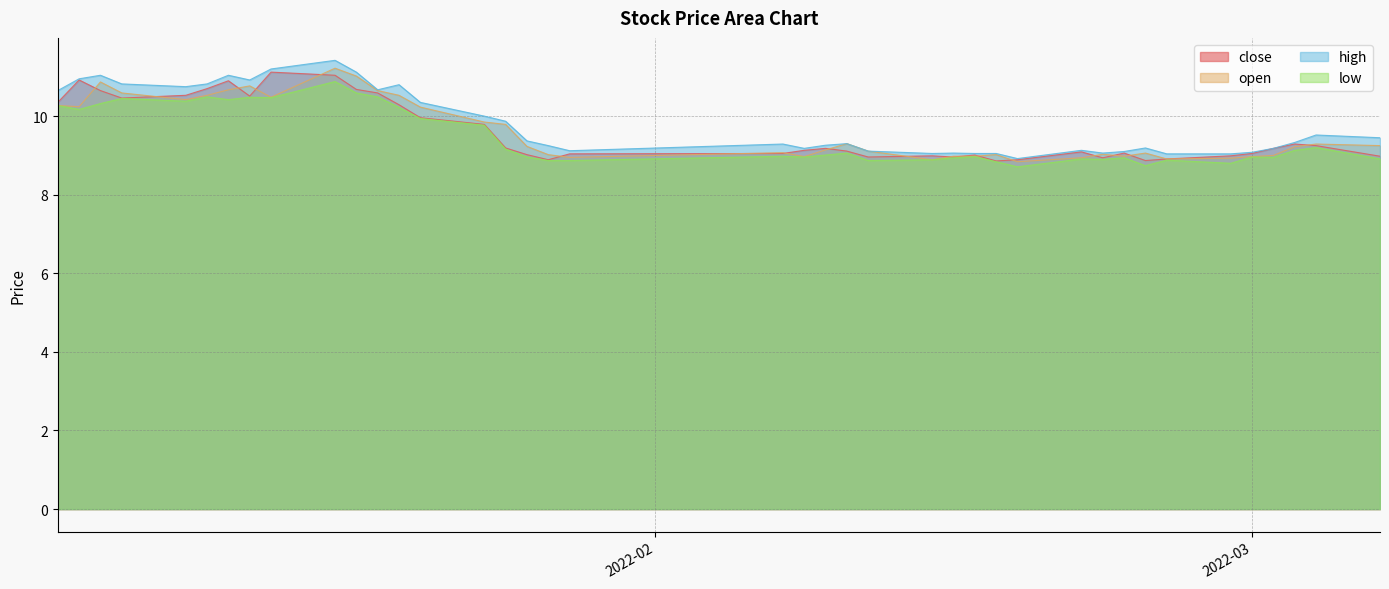

What is the minimum value for low?

8.7